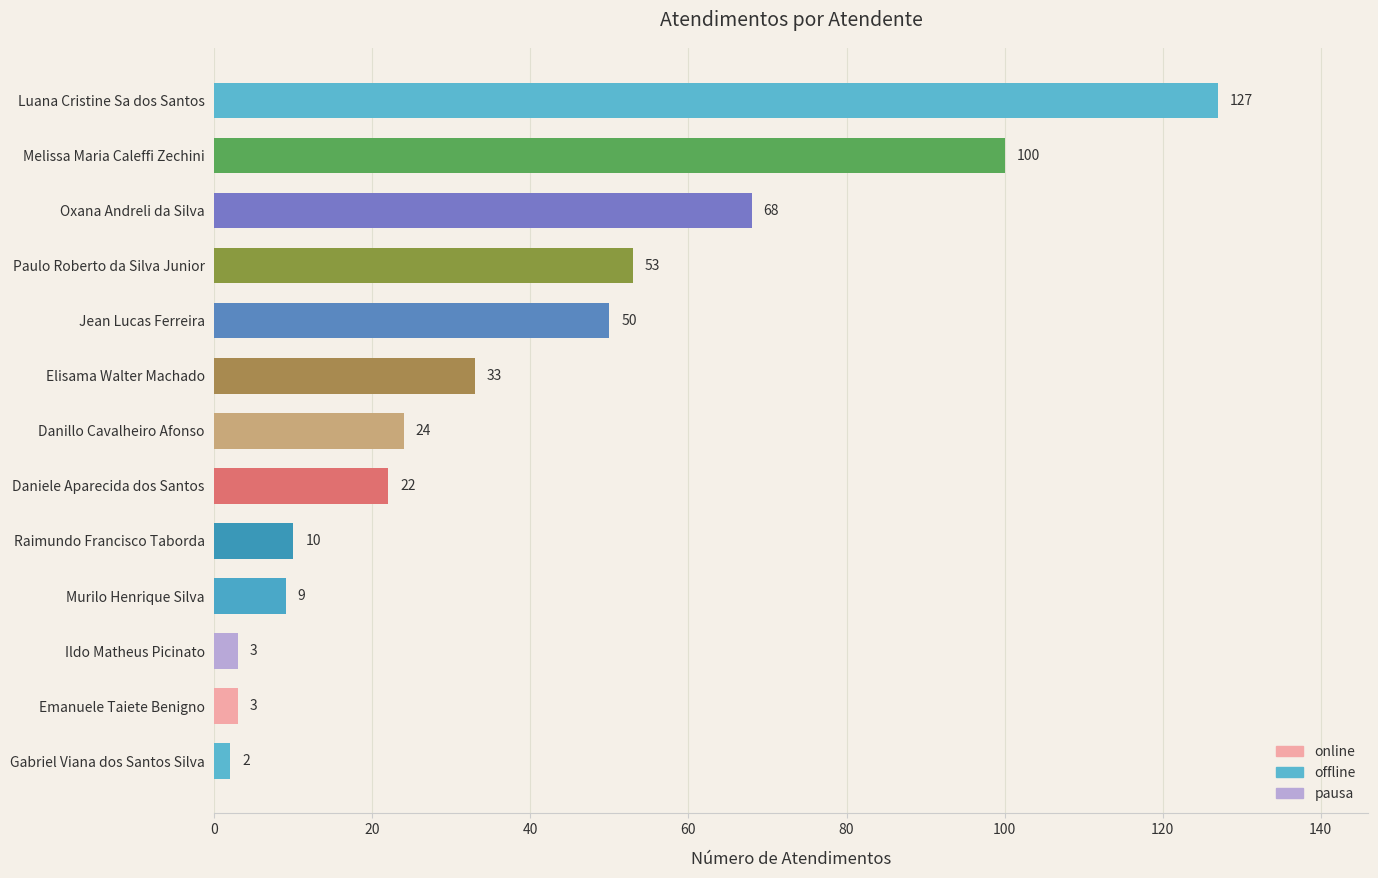

What is the difference between the maximum and minimum values?

125